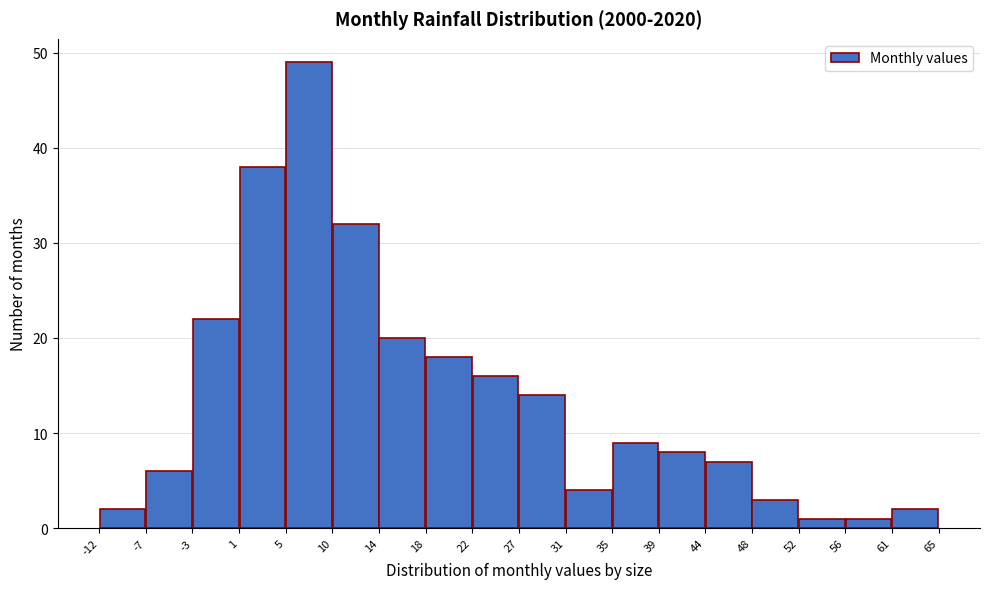

Reading left to right, transcribe this chart: for each bar, give the range it covers on the x-axis and its height. The values are not printed on the chart, so give them approximately, as read against the axis.

-12 to -7: 2
-7 to -3: 6
-3 to 1: 22
1 to 5: 38
5 to 10: 49
10 to 14: 32
14 to 18: 20
18 to 22: 18
22 to 27: 16
27 to 31: 14
31 to 35: 4
35 to 39: 9
39 to 44: 8
44 to 48: 7
48 to 52: 3
52 to 56: 1
56 to 61: 1
61 to 65: 2